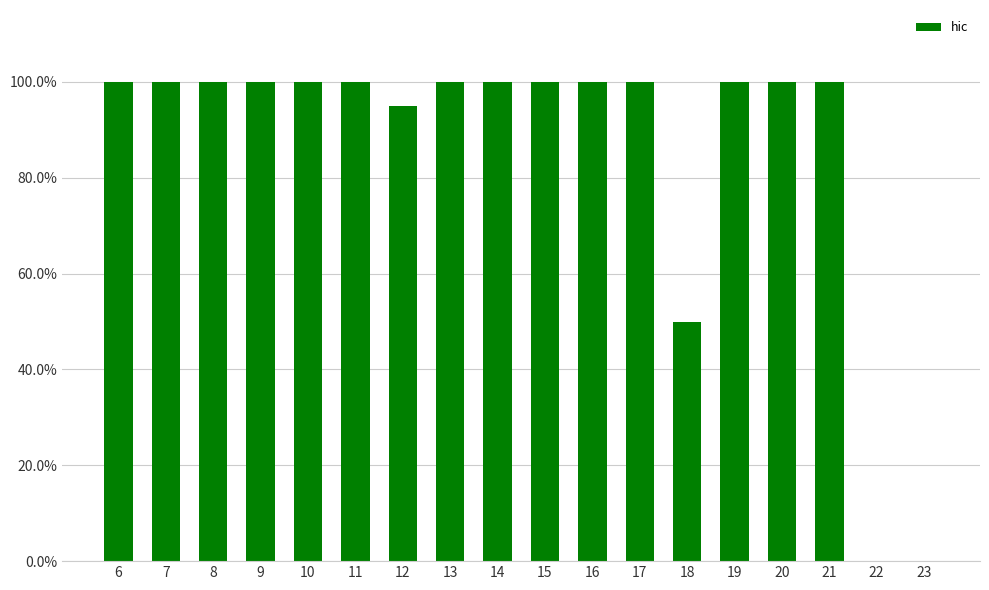

What is the maximum value shown in the chart?

1.0